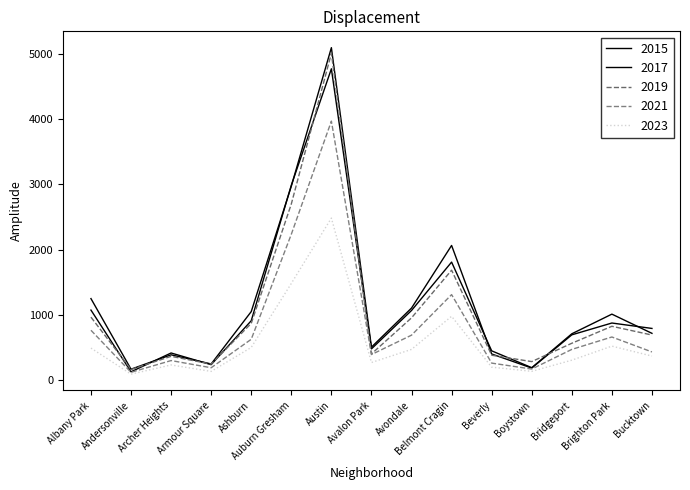

What is the label of the 14th point from the left?

Brighton Park